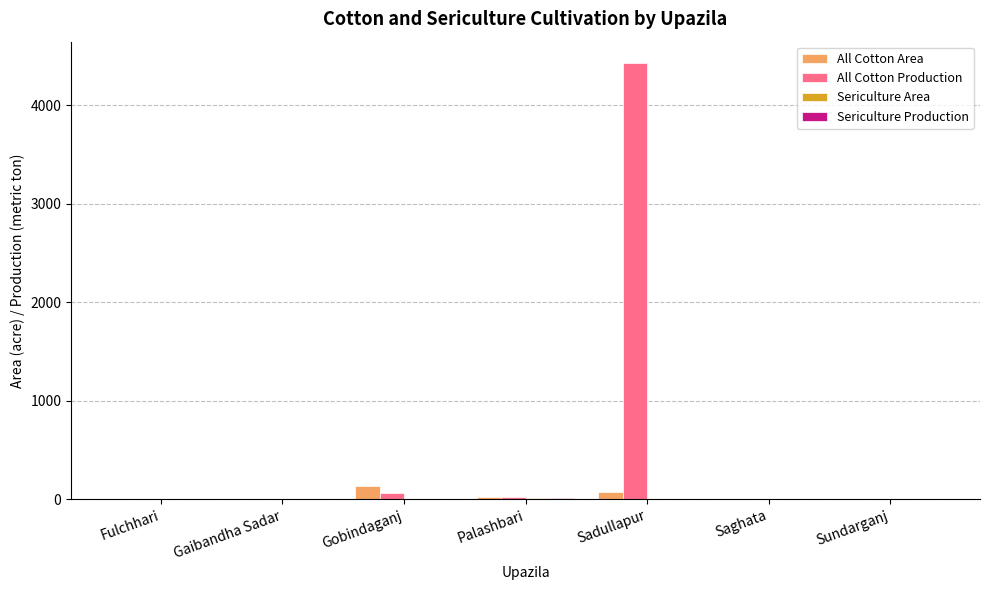

True or false: All Cotton Production has a value of 1720 at Fulchhari.

False